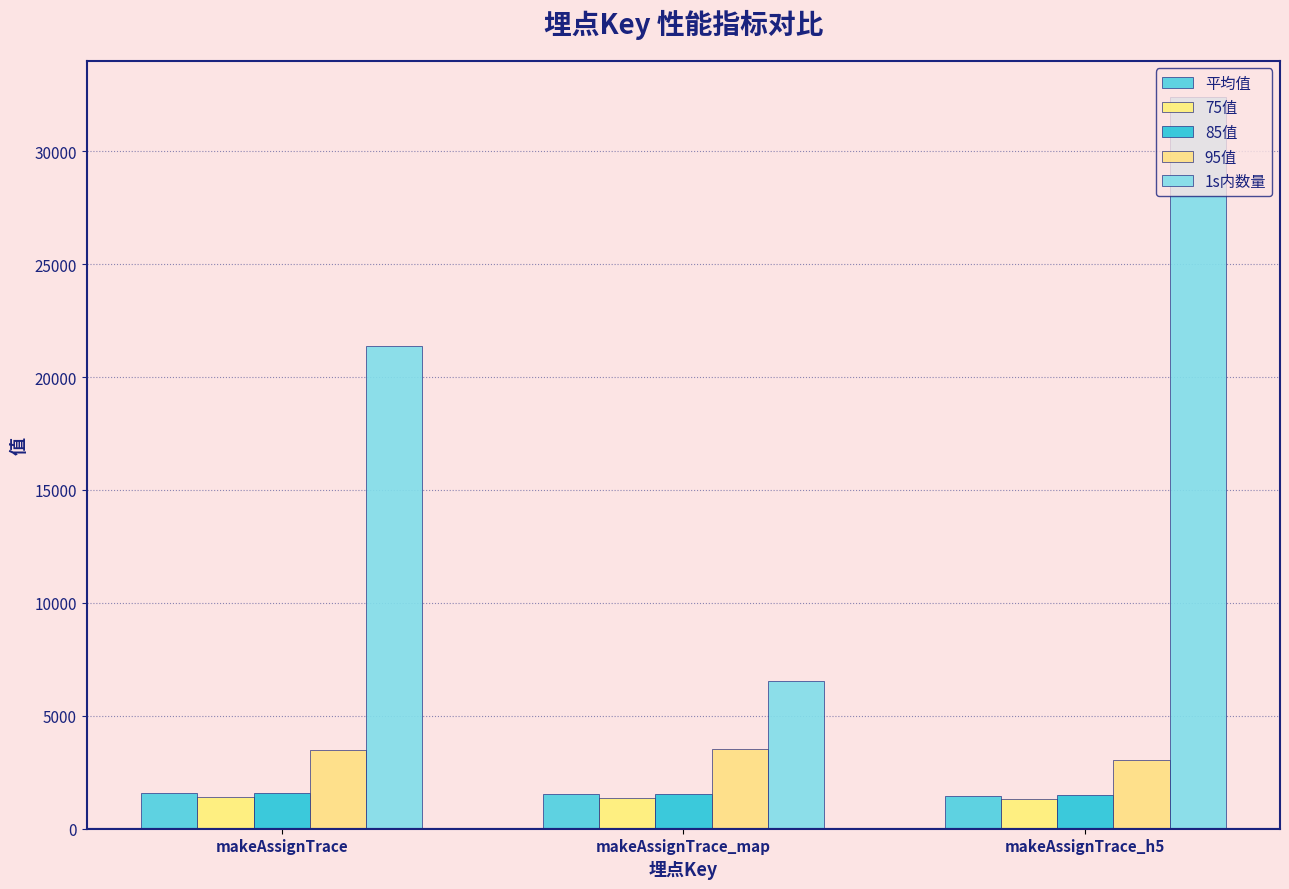

What is the maximum value for 85值?

1573.0